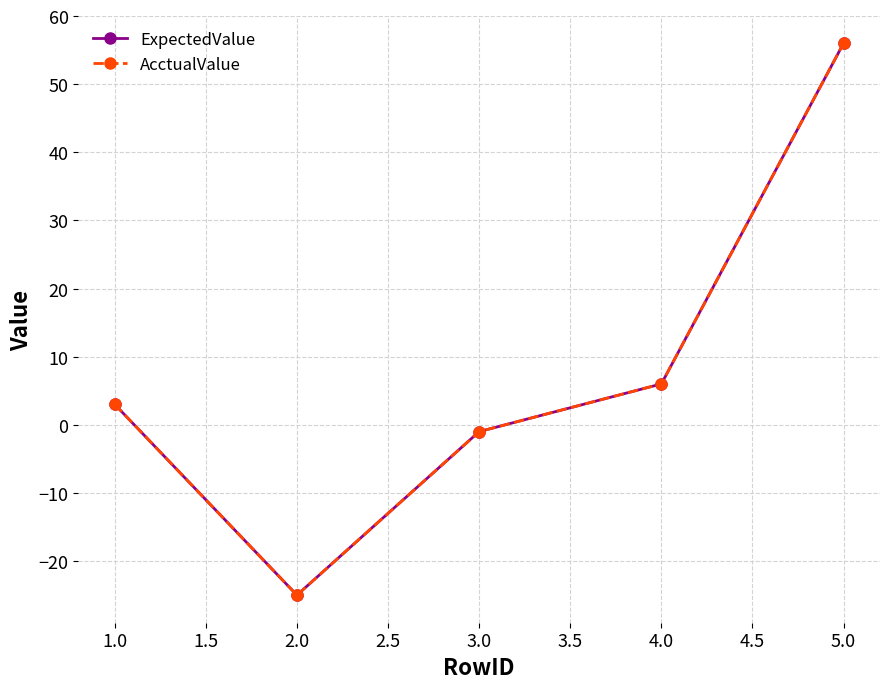

Is this an area chart (filled region under the line)?

No